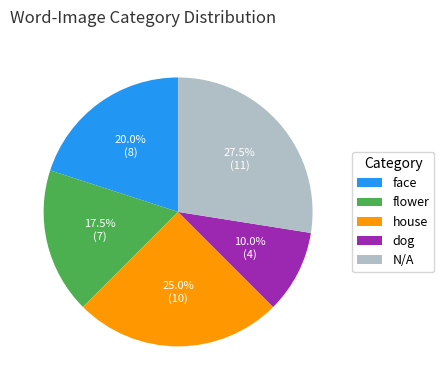

What is the total percentage of flower and dog?

27.5%